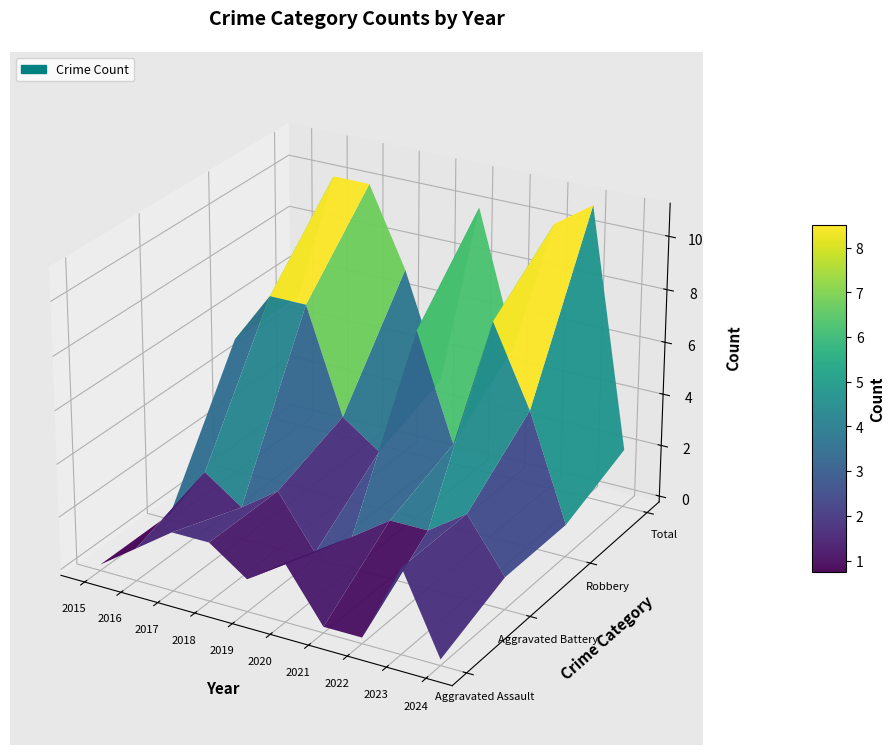

Is it true that Aggravated Battery equals 1 at 2018?

False